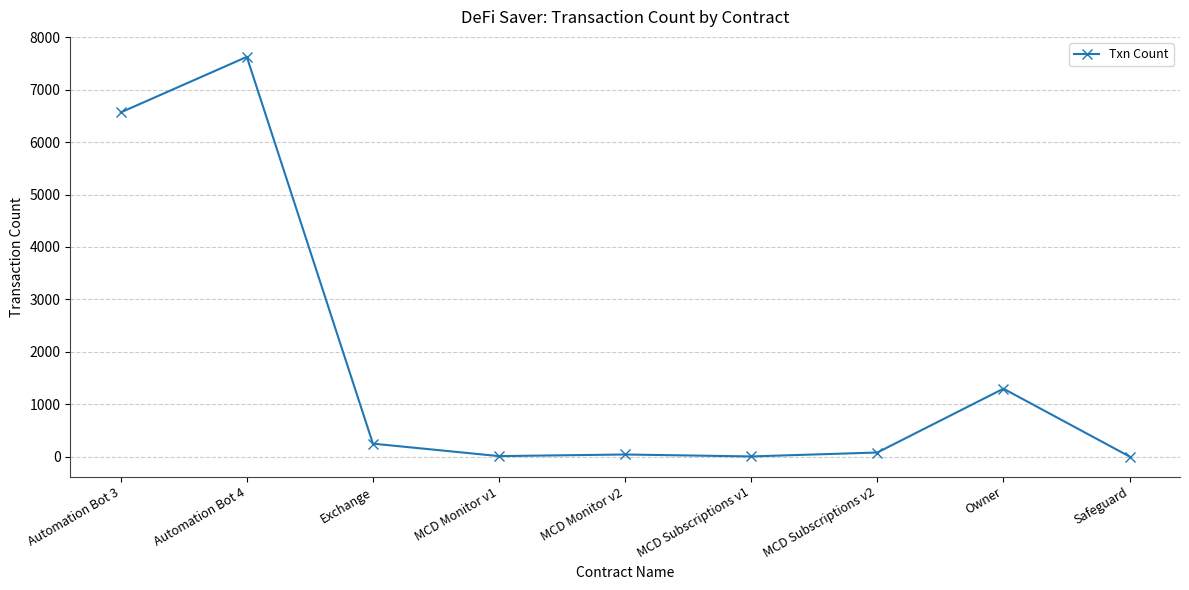

What is the greatest value displayed?

7628